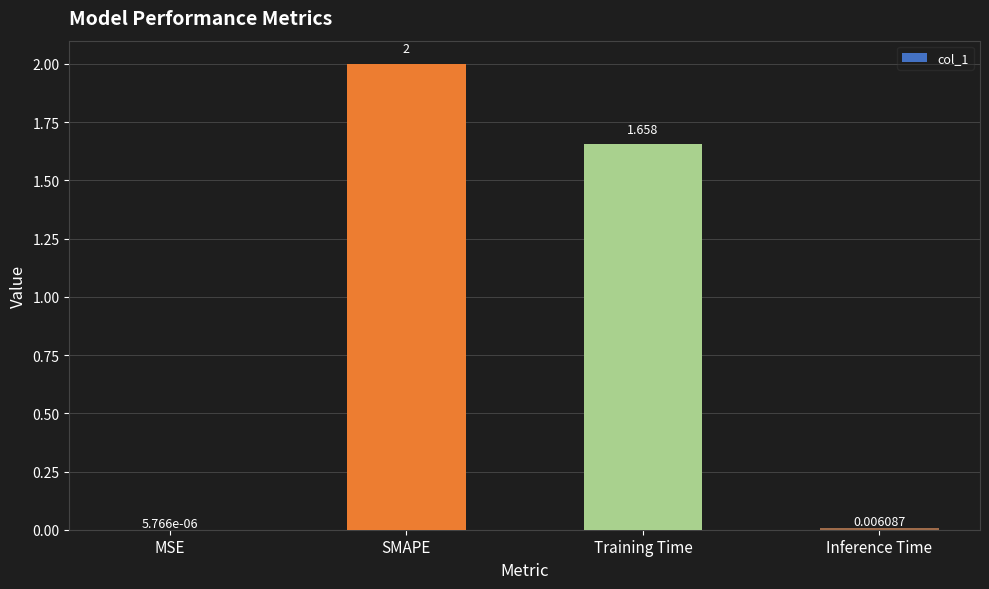

Where is the data nearest to the value 1?

Training Time